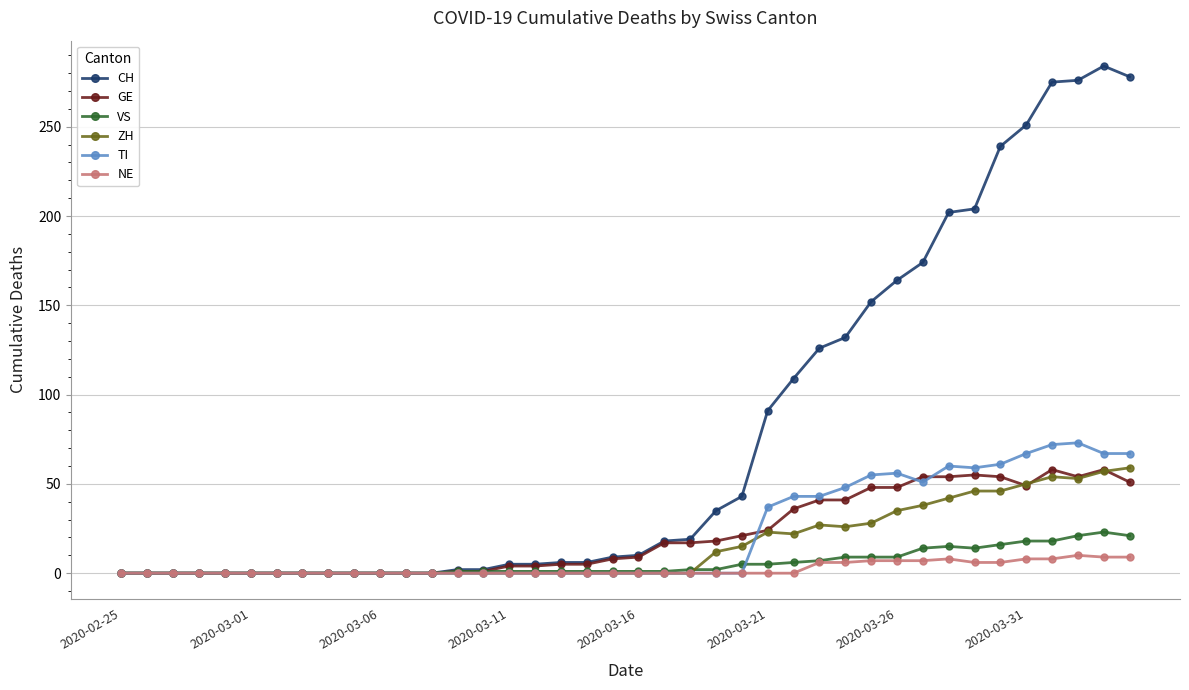

Which series has the widest spread of values?

CH